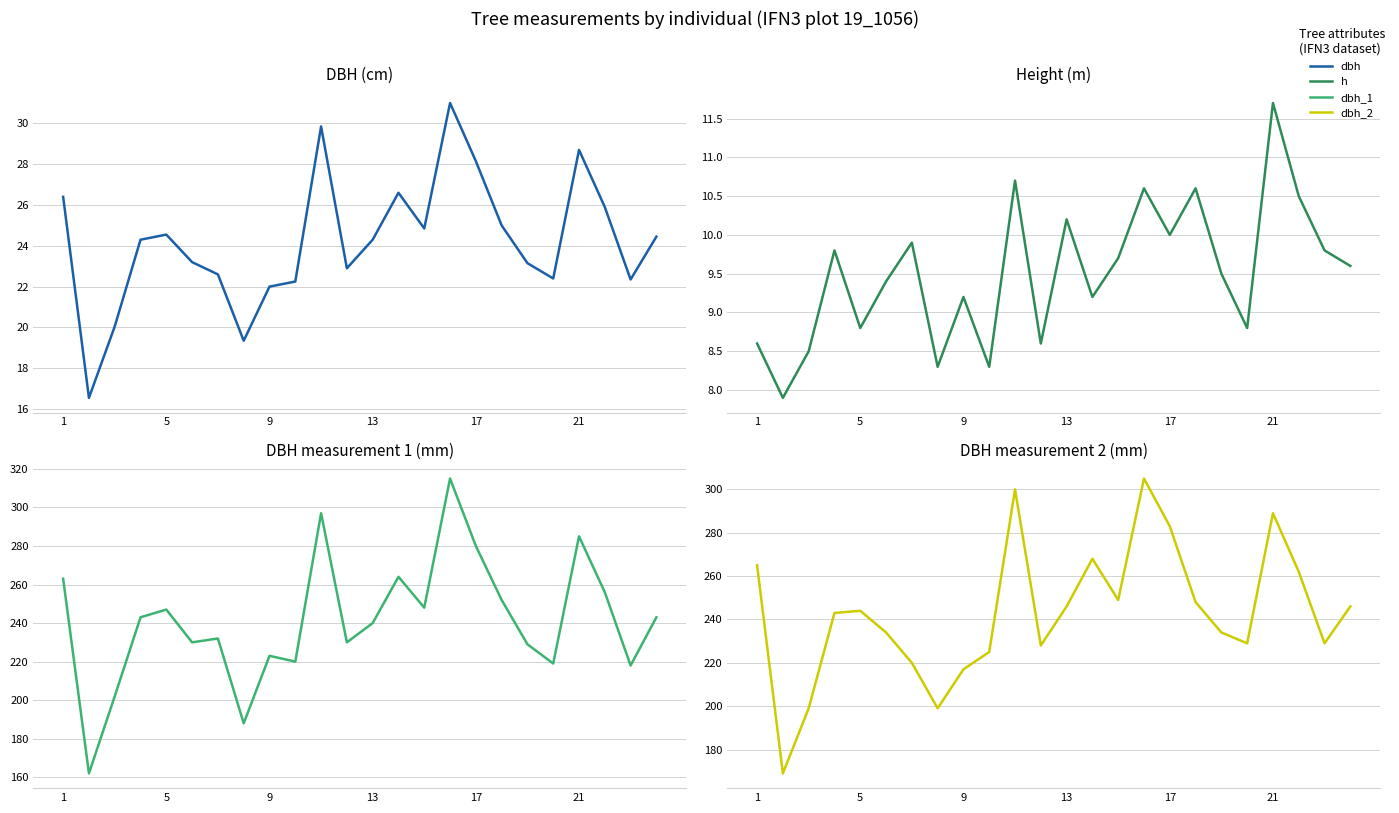

Is the value of h at 17 greater than the value of dbh_1 at 20?

No